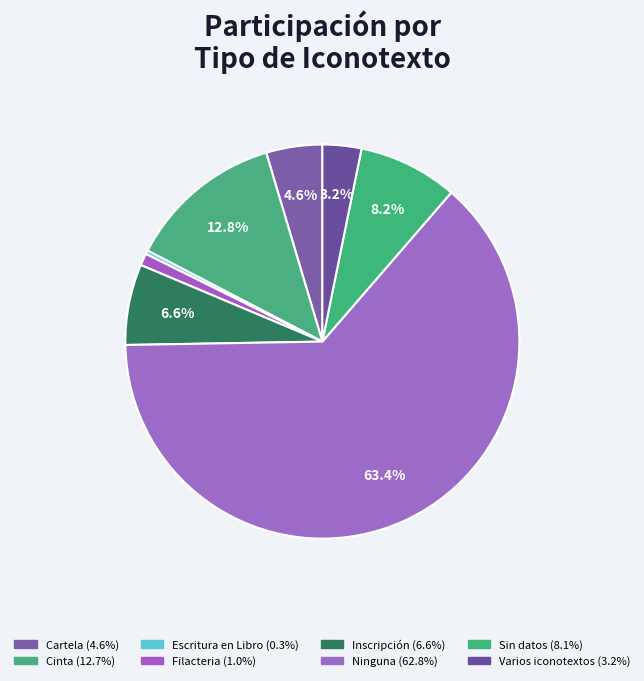

Which slice is the smallest?

Escritura en Libro